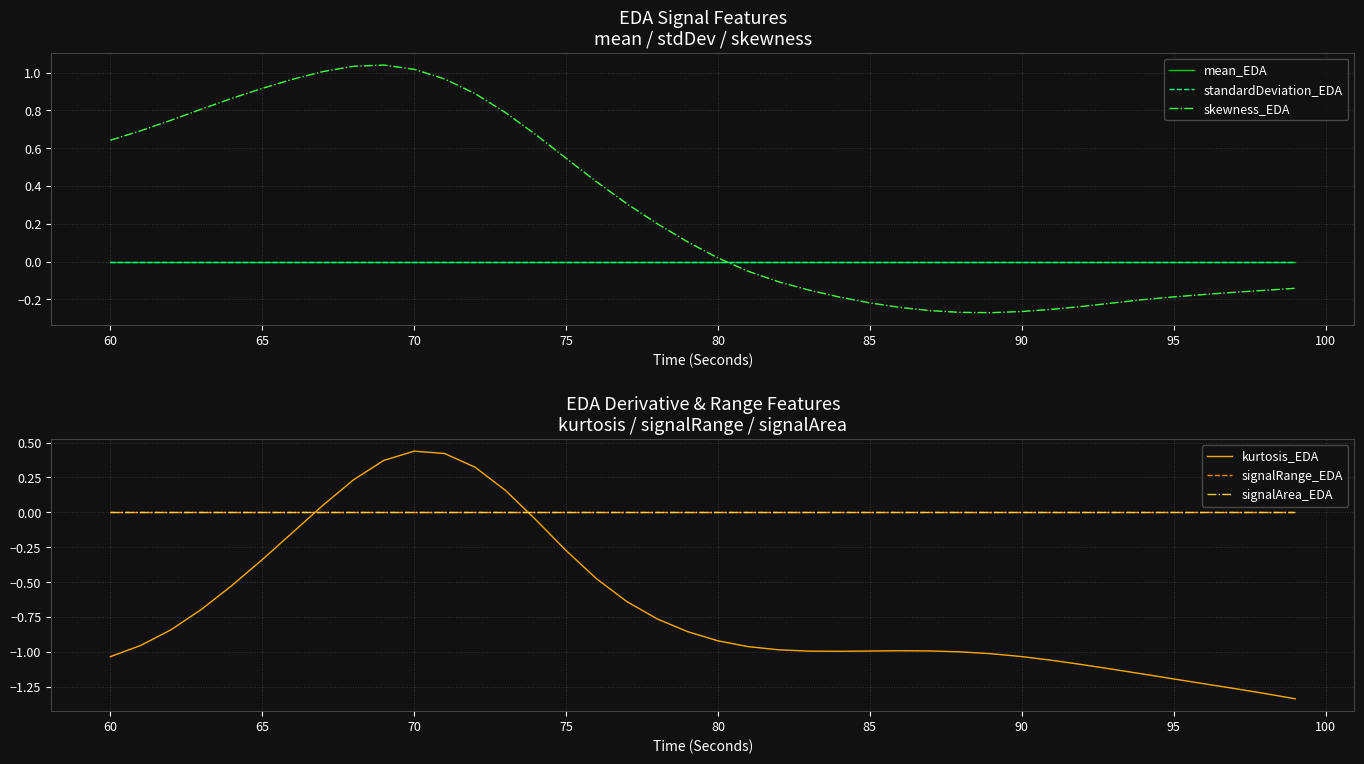

How many distinct data groups are displayed?

6